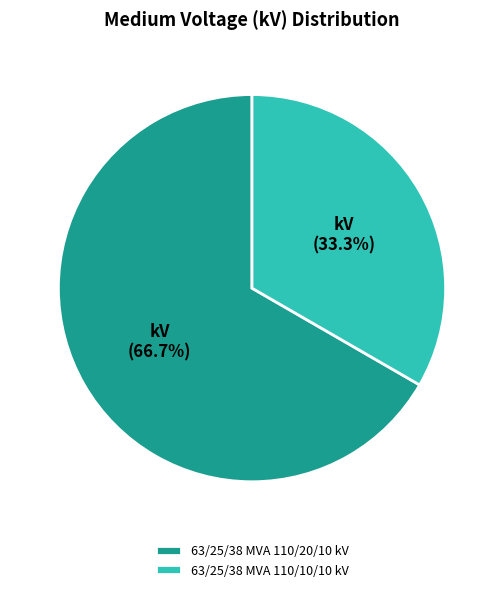

Which category has the smallest portion of the pie?

63/25/38 MVA 110/10/10 kV